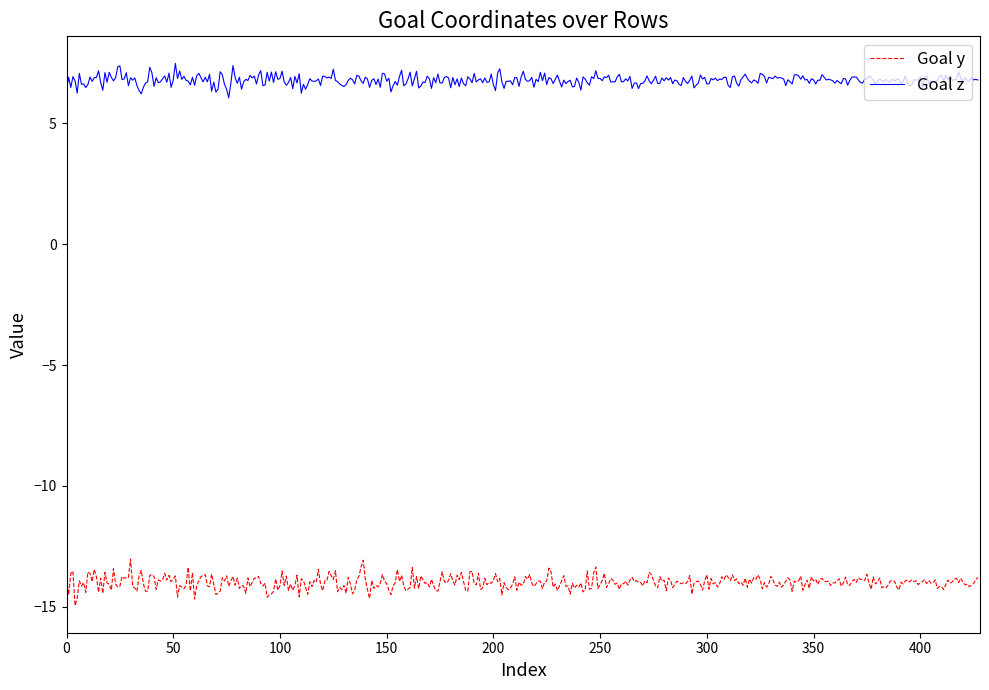

What is the maximum value shown in the chart?

7.5